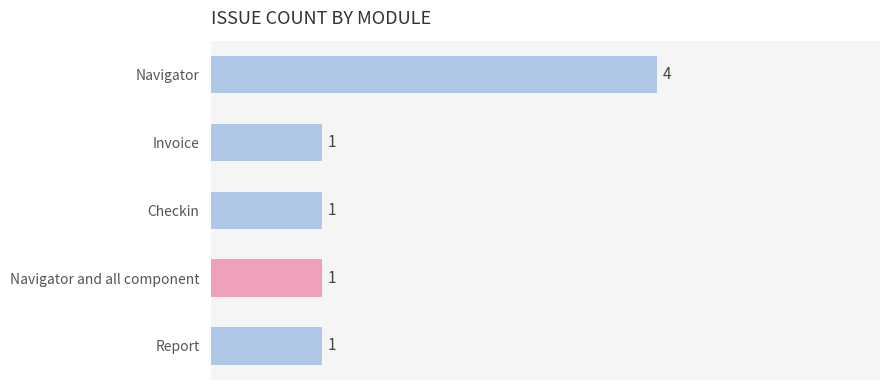

Reading top to bottom, transcribe all the data shown in this chart.

4	1	1	1	1